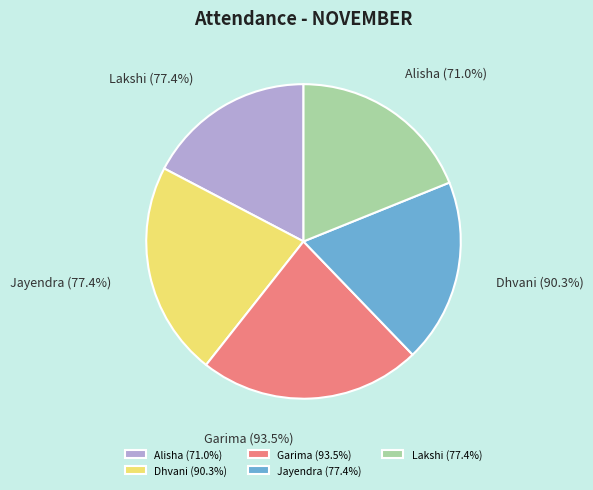

How many slices are in this pie chart?

5